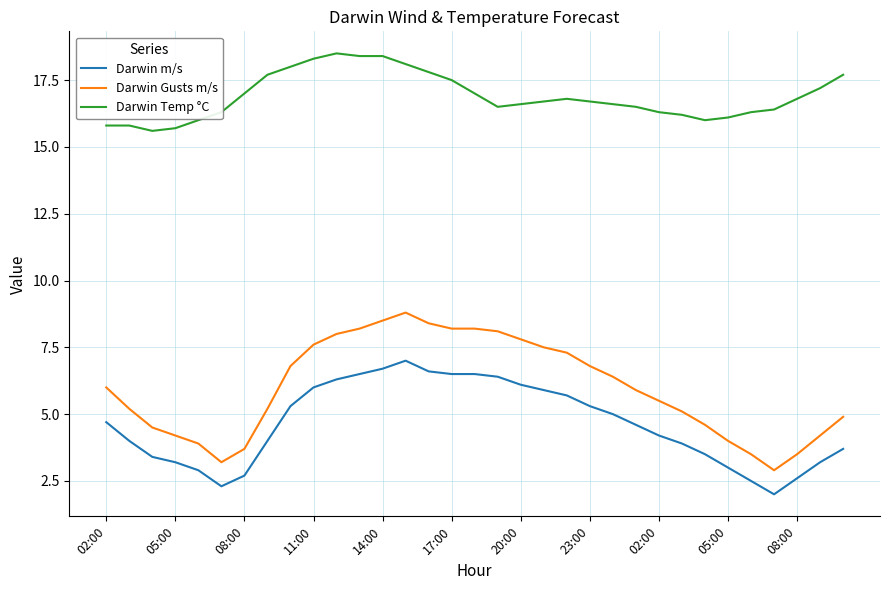

Rank the series by their maximum value, from lowest to highest.

Darwin m/s, Darwin Gusts m/s, Darwin Temp °C